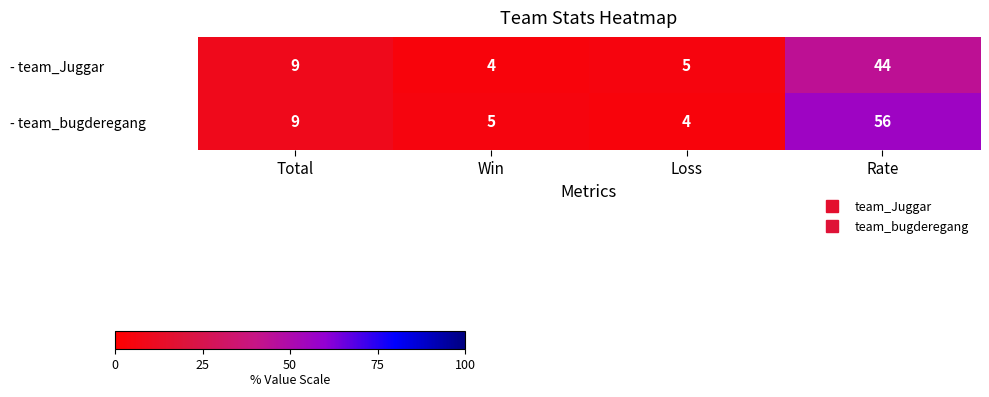

Which series has the largest range (max minus min)?

- team_bugderegang